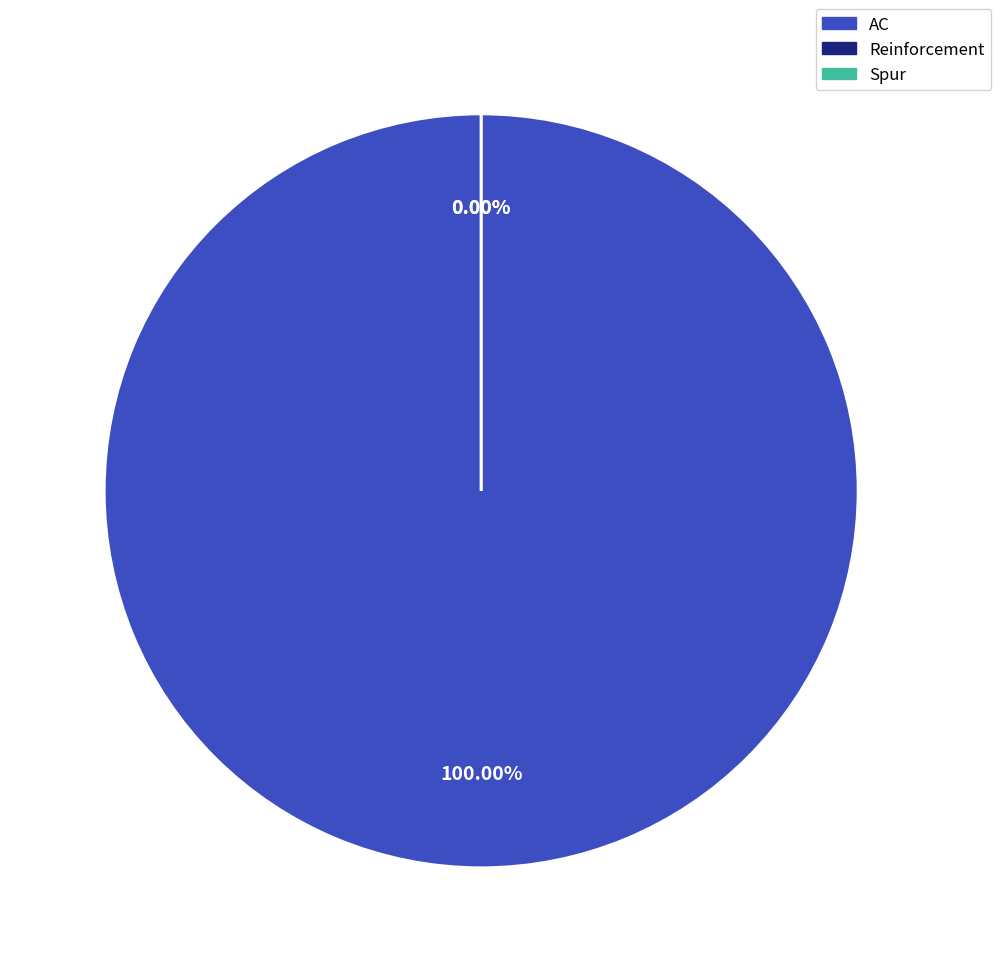

To the nearest percent, what percentage of the pie is AC?

100%